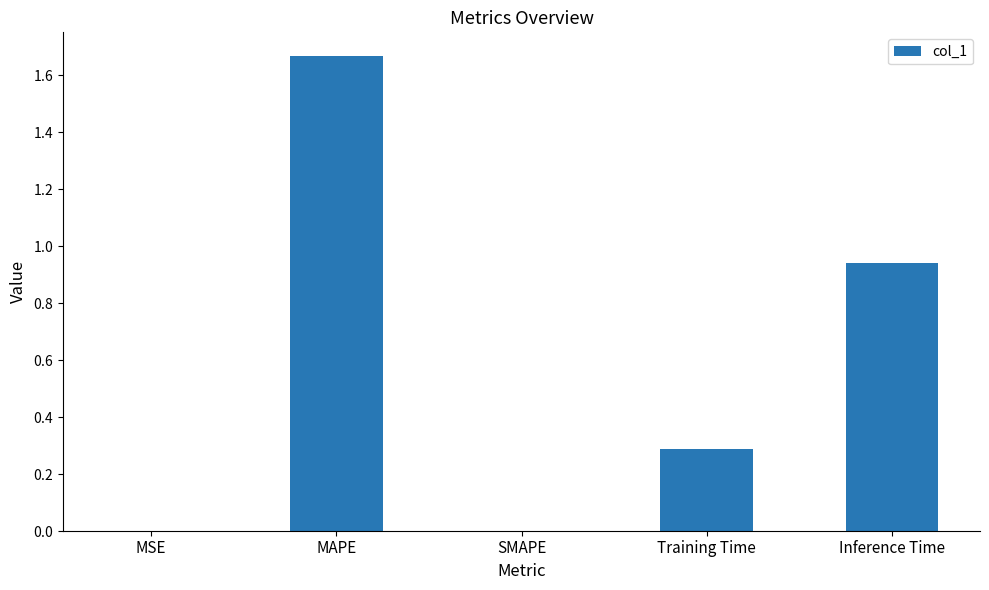

How many data points are above 0?

4